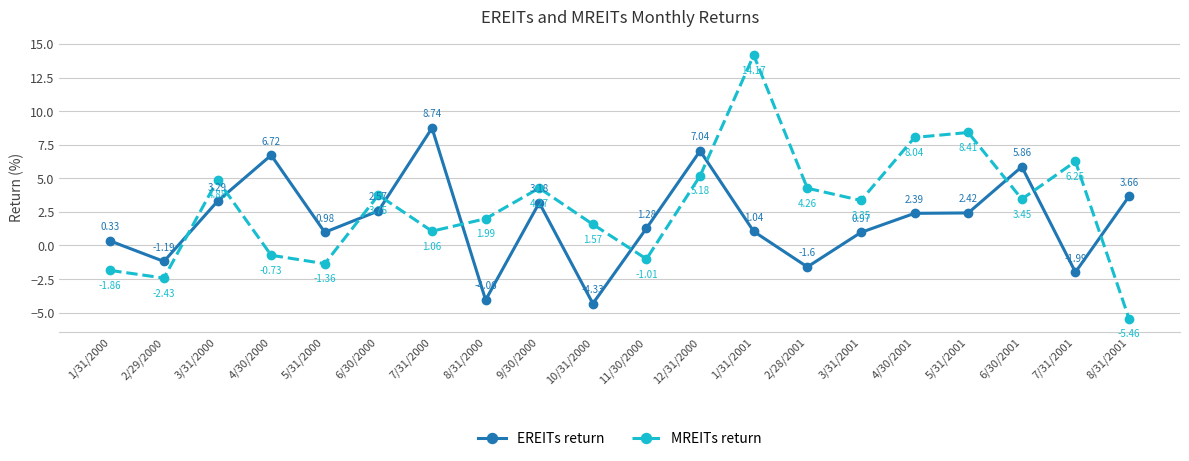

How many lines are shown in the chart?

2